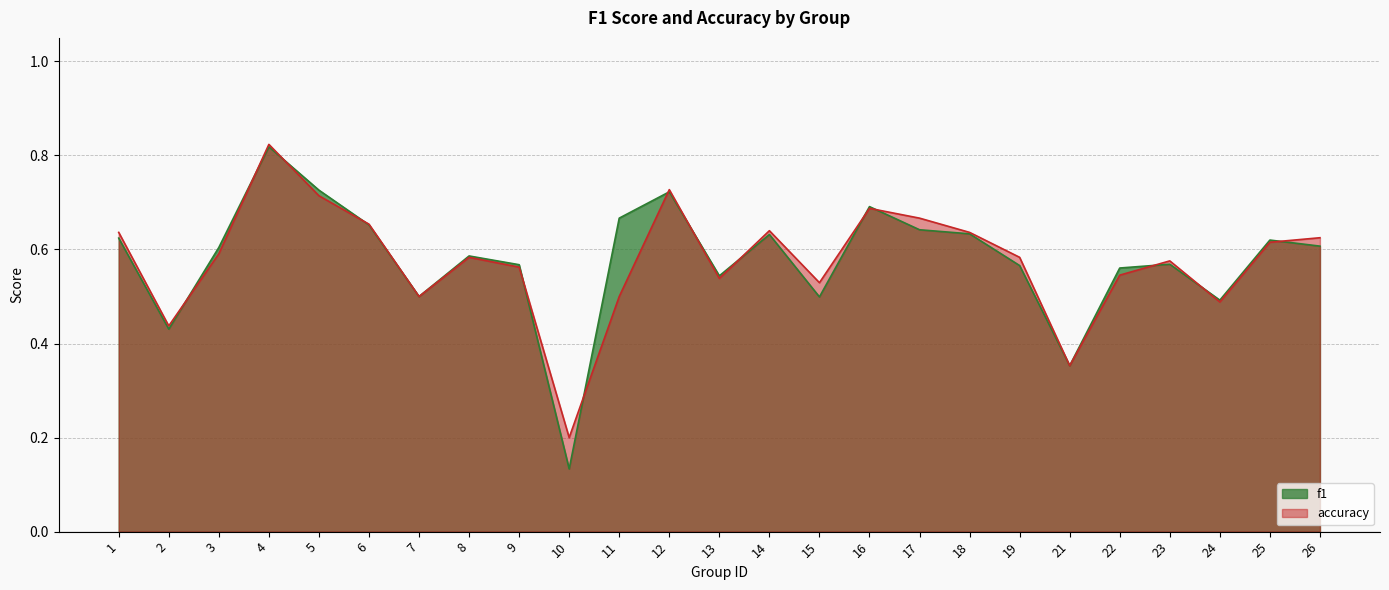

How many interior local valleys does the accuracy series have?

7